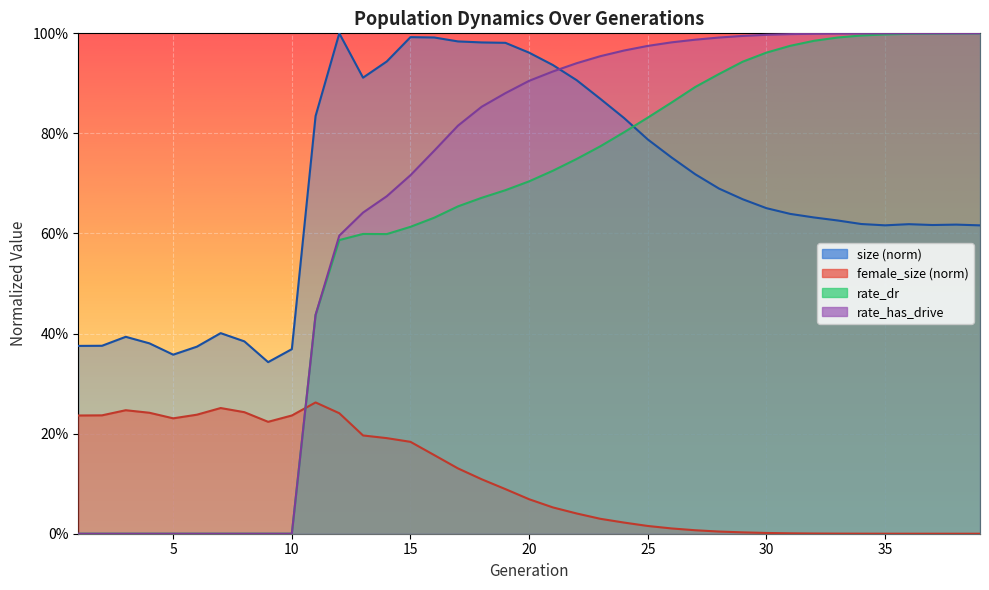

What are all the series names shown in the legend?

size, female_size, rate_dr, rate_has_drive